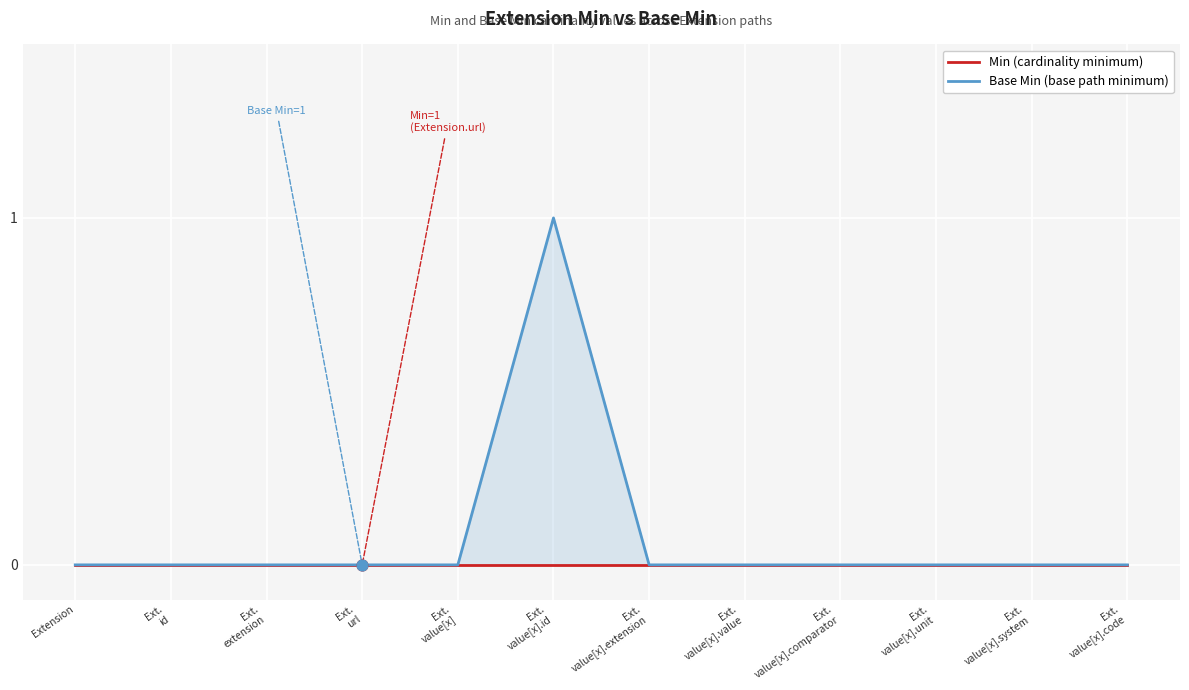

Which series has the largest total across all categories?

Base Min